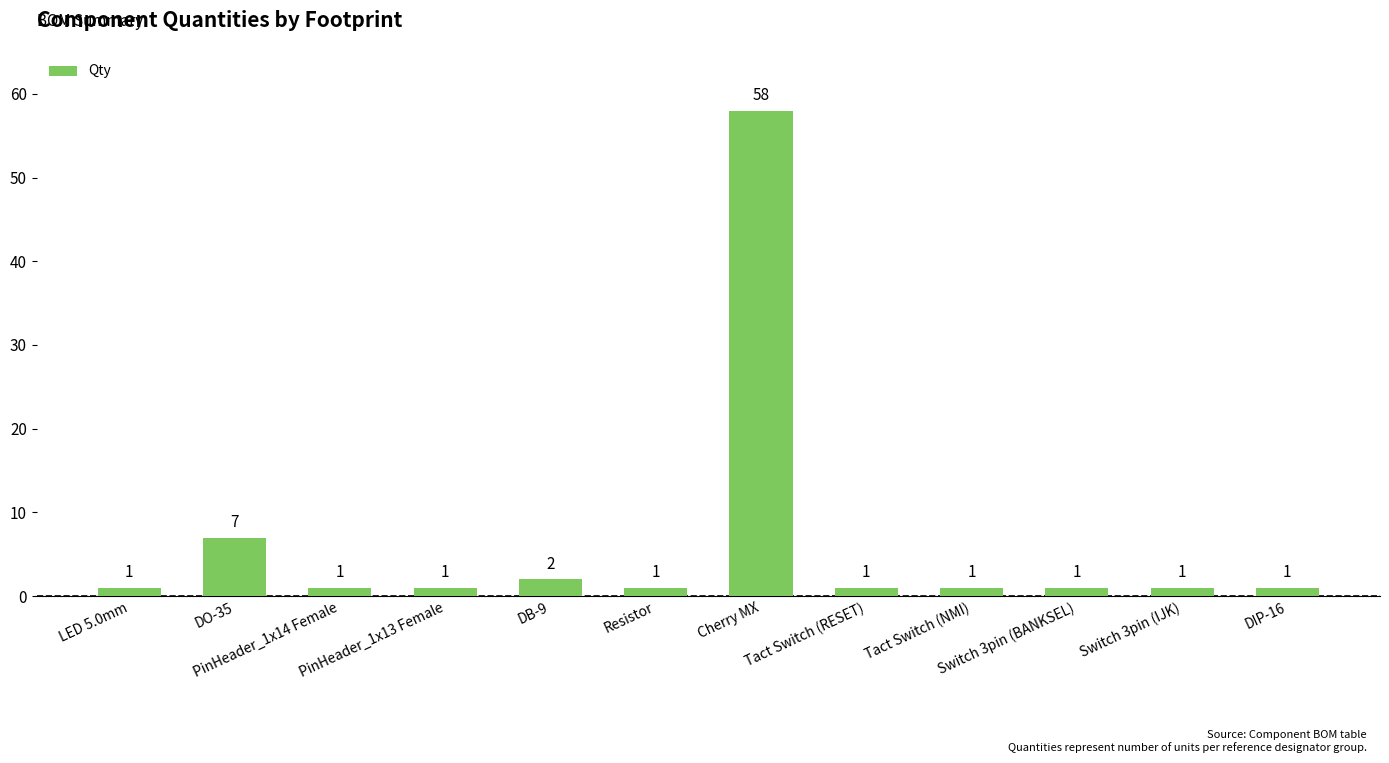

Reading left to right, transcribe all the data shown in this chart.

LED 5.0mm=1	DO-35=7	PinHeader_1x14 Female=1	PinHeader_1x13 Female=1	DB-9=2	Resistor=1	Cherry MX=58	Tact Switch (RESET)=1	Tact Switch (NMI)=1	Switch 3pin (BANKSEL)=1	Switch 3pin (IJK)=1	DIP-16=1